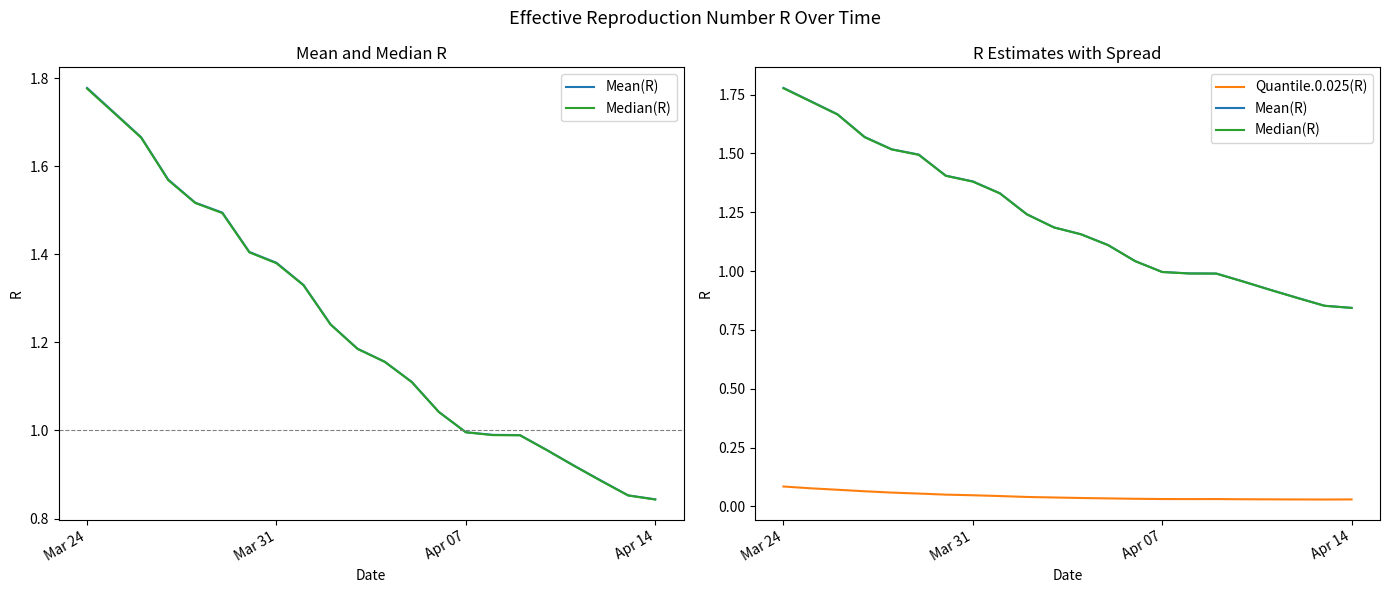

True or false: Quantile.0.025(R) and Mean(R) cross at least once.

False